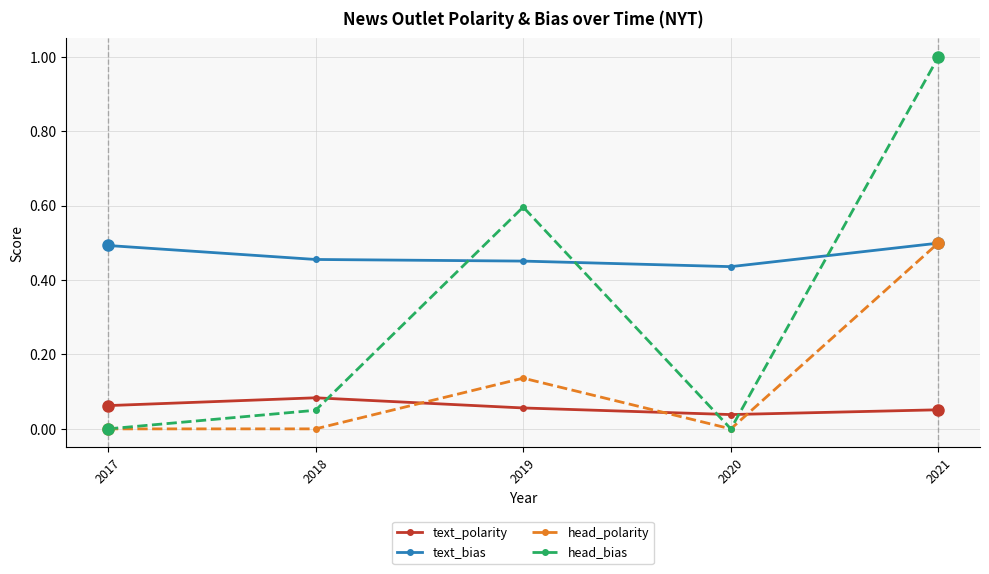

True or false: text_polarity and text_bias cross at least once.

False